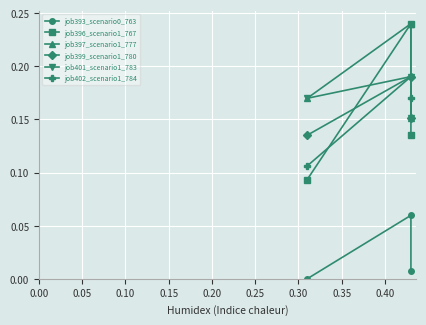

Rank the series by their maximum value, from lowest to highest.

job393_scenario0_763, job399_scenario1_780, job401_scenario1_783, job402_scenario1_784, job396_scenario1_767, job397_scenario1_777